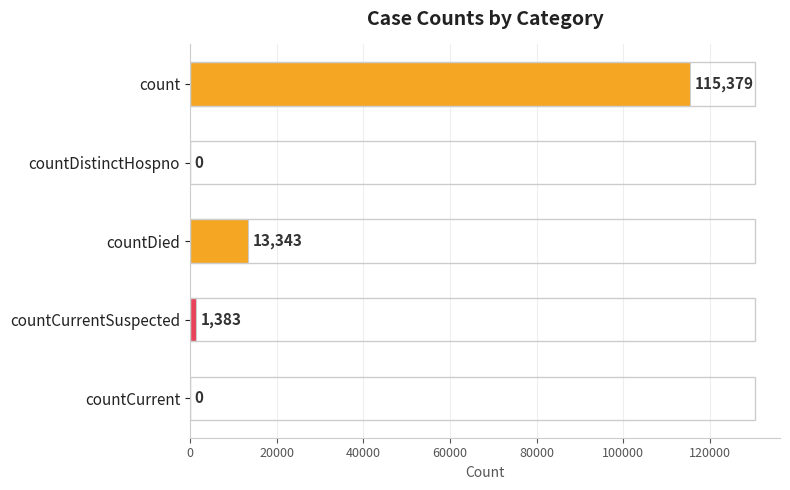

What is the sum of all values?

130105